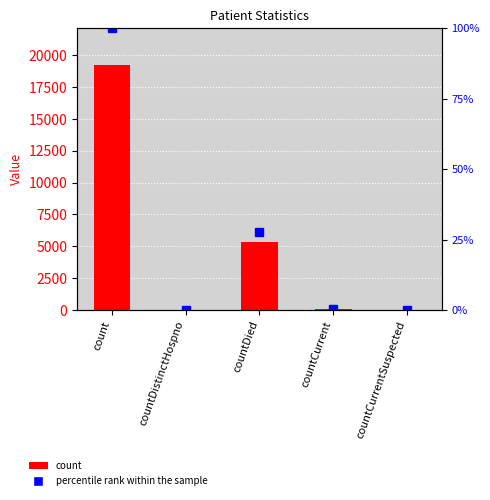

Reading left to right, what are all the values shown in this chart?

19246	31	5316	42	0